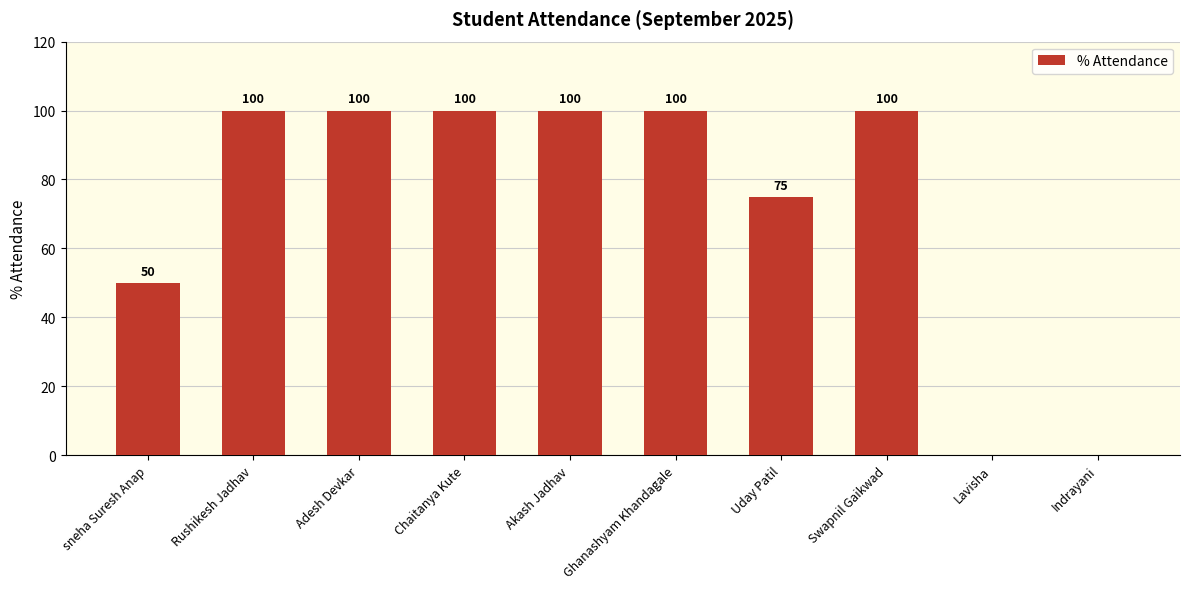

Is it true that the value at Rushikesh Jadhav is 32?

False